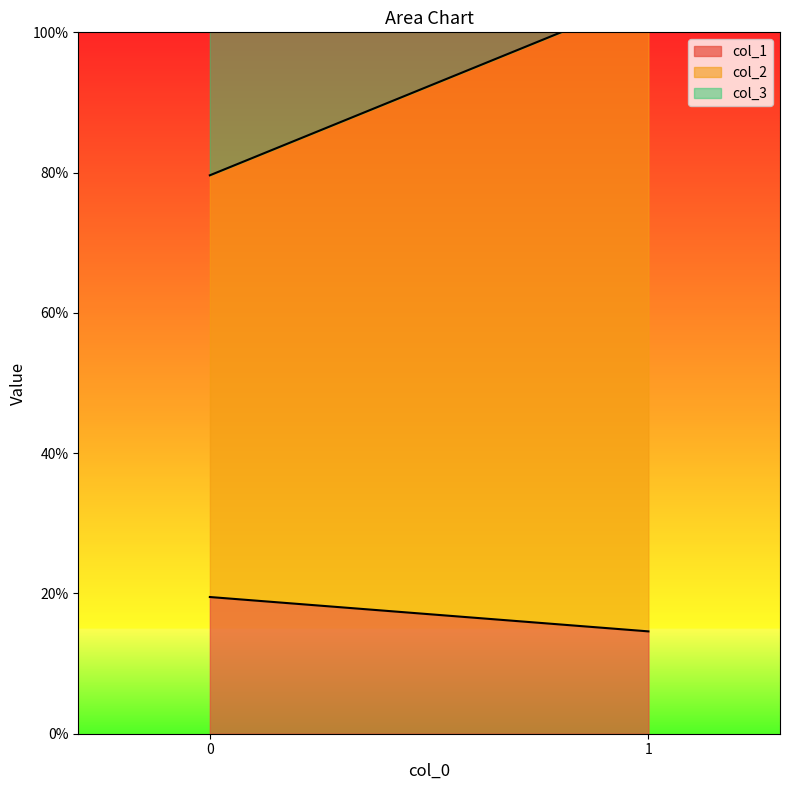

What is the difference between the col_3 values at 0 and 1?

0.5